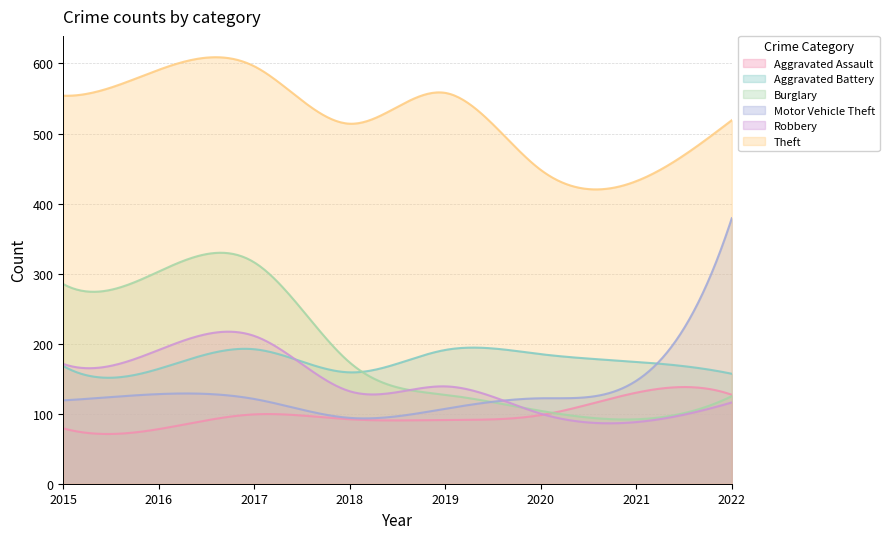

What is the average value of the Theft series?

523.8